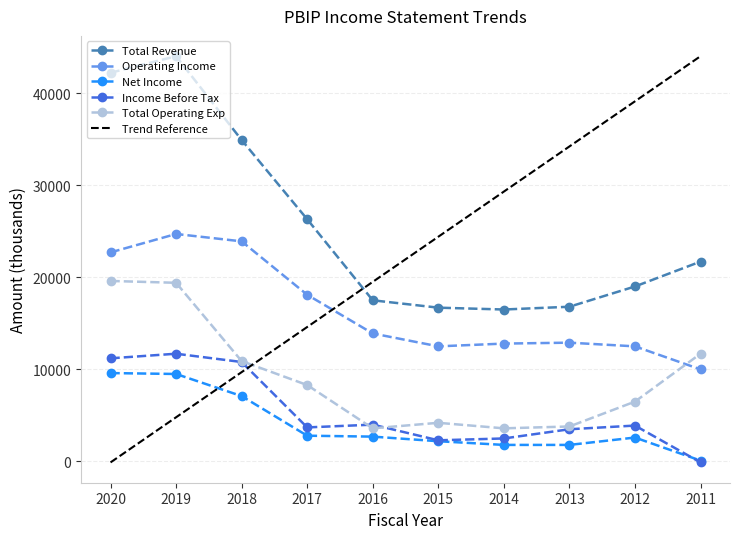

Which series has the widest spread of values?

Trend Reference